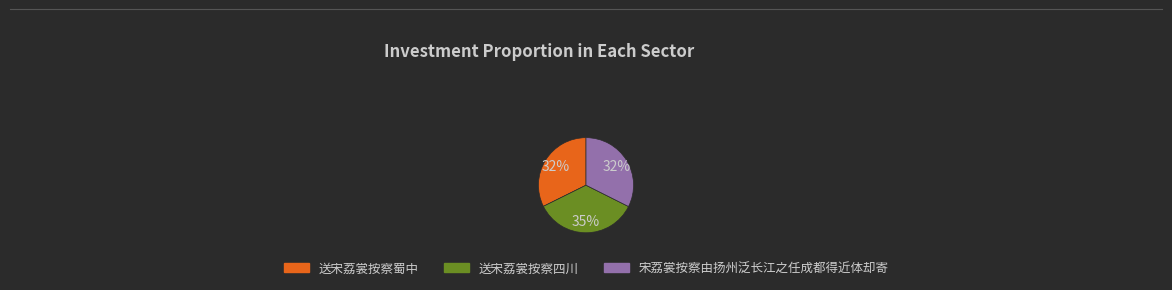

Combined, do 宋荔裳按察由扬州泛长江之任成都得近体却寄 and 送宋荔裳按察蜀中 account for over 50%?

Yes